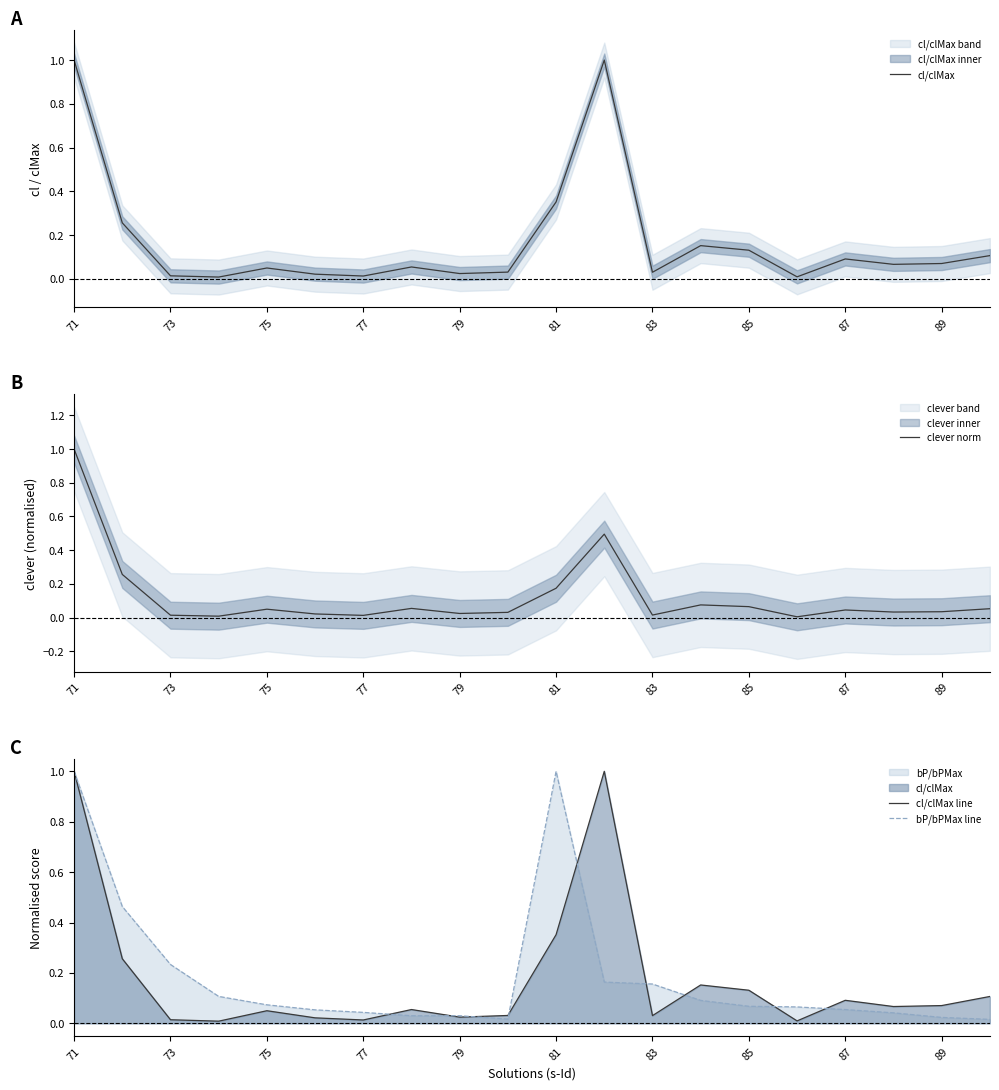

What is the highest value of the clever norm series?

1.0